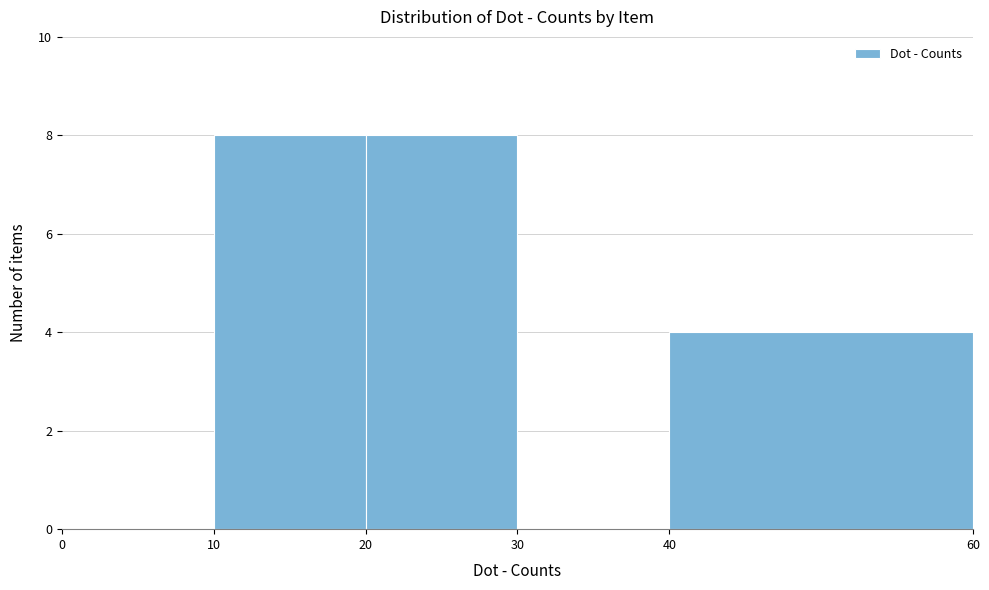

What is the height of the bar covering 10 to 20 on the x-axis? The values are not printed on the chart, so give them approximately, as read against the axis.

8